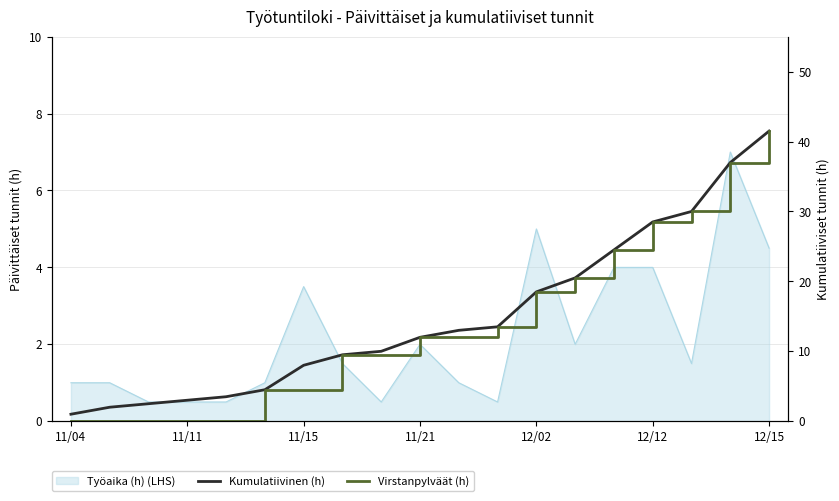

How many values in Virstanpylväät (h) are above zero?

14